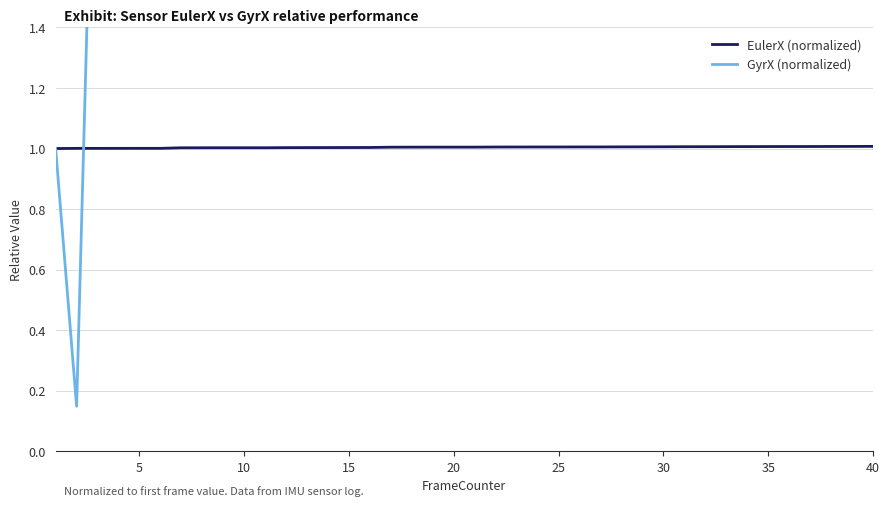

What is the difference between the maximum and minimum values in the GyrX (normalized) series?

28.1